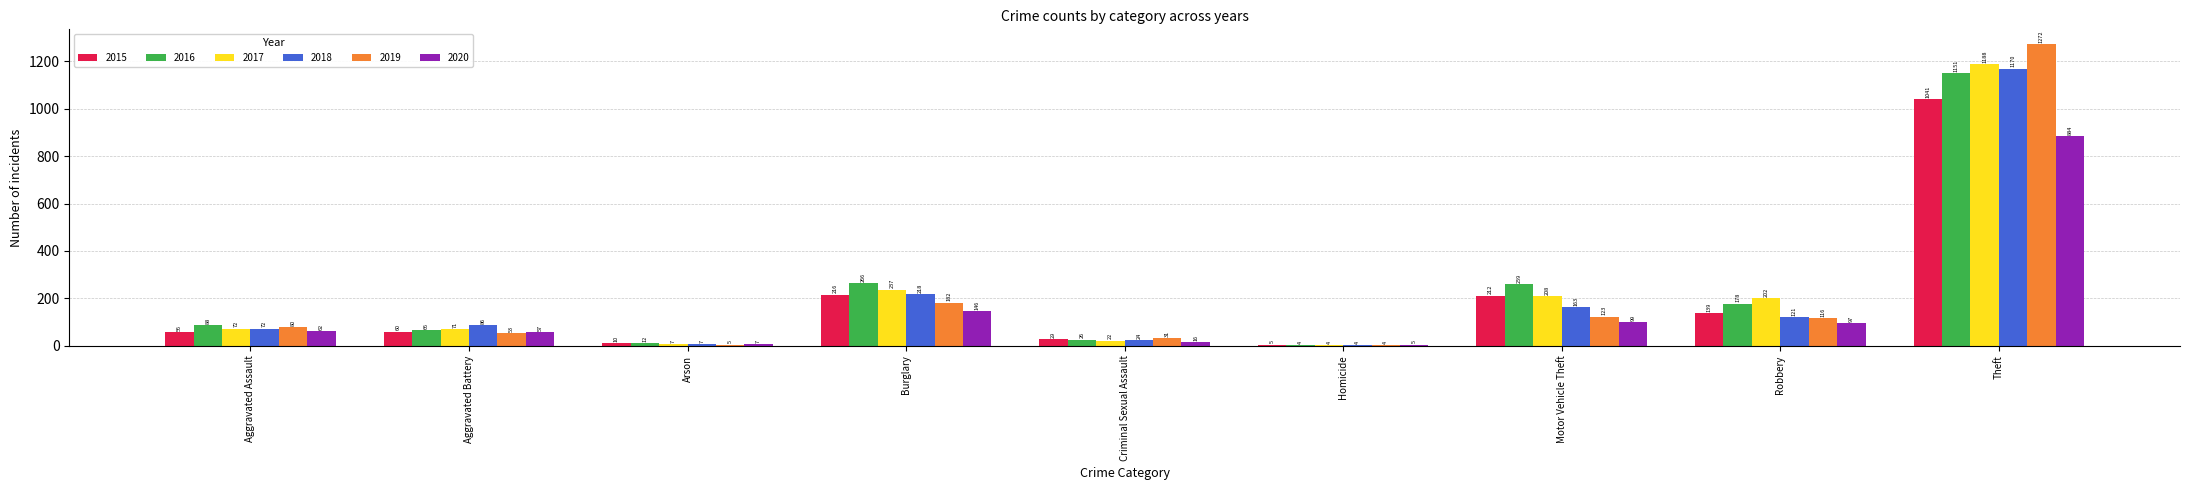

Is the value of 2016 at Robbery greater than the value of 2015 at Arson?

Yes